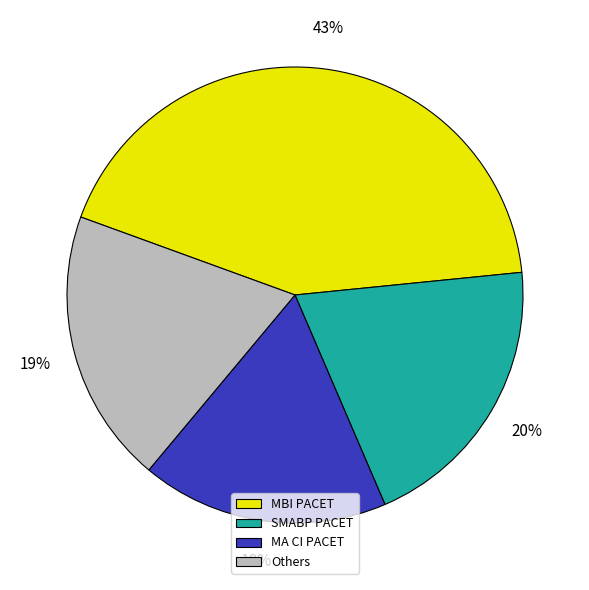

Which slice is the largest?

MBI PACET